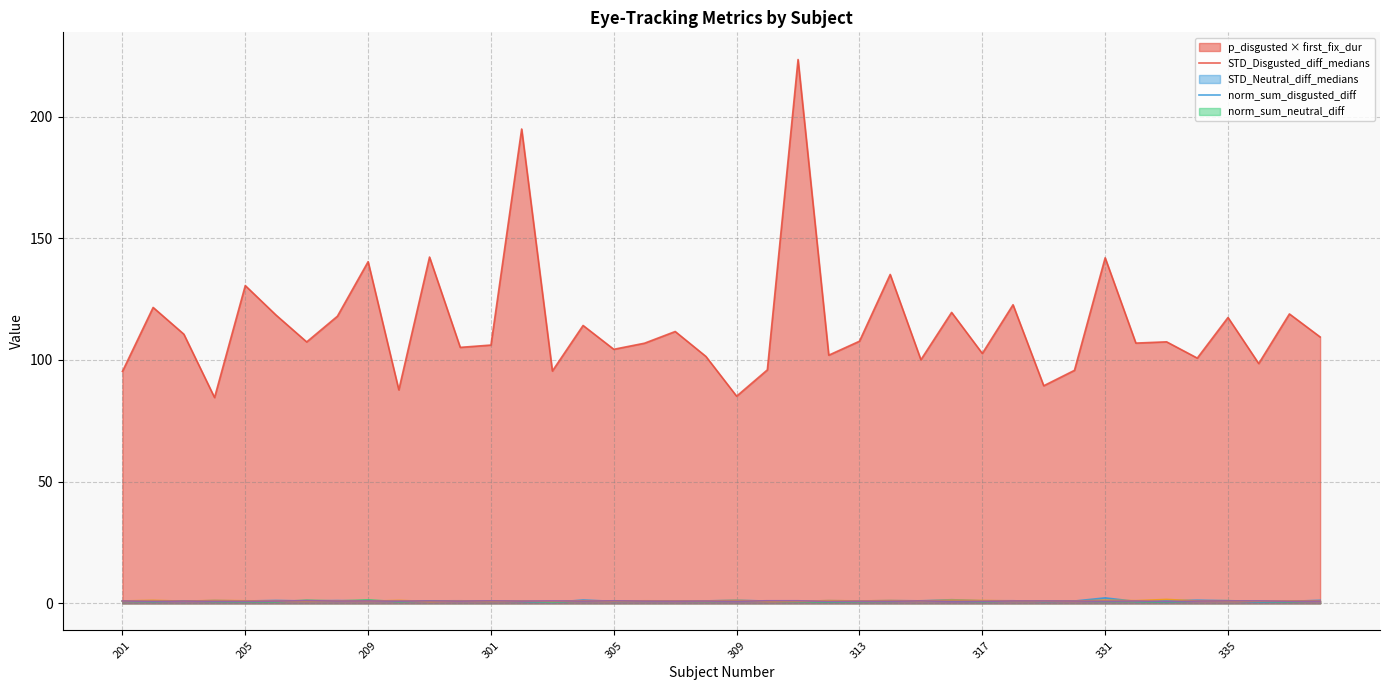

List the series in order of their peak value, highest first.

p_disgusted_times_first_fixation_duration, STD_Disgusted, norm_sum_disgusted, STD_Neutral, norm_sum_neutral